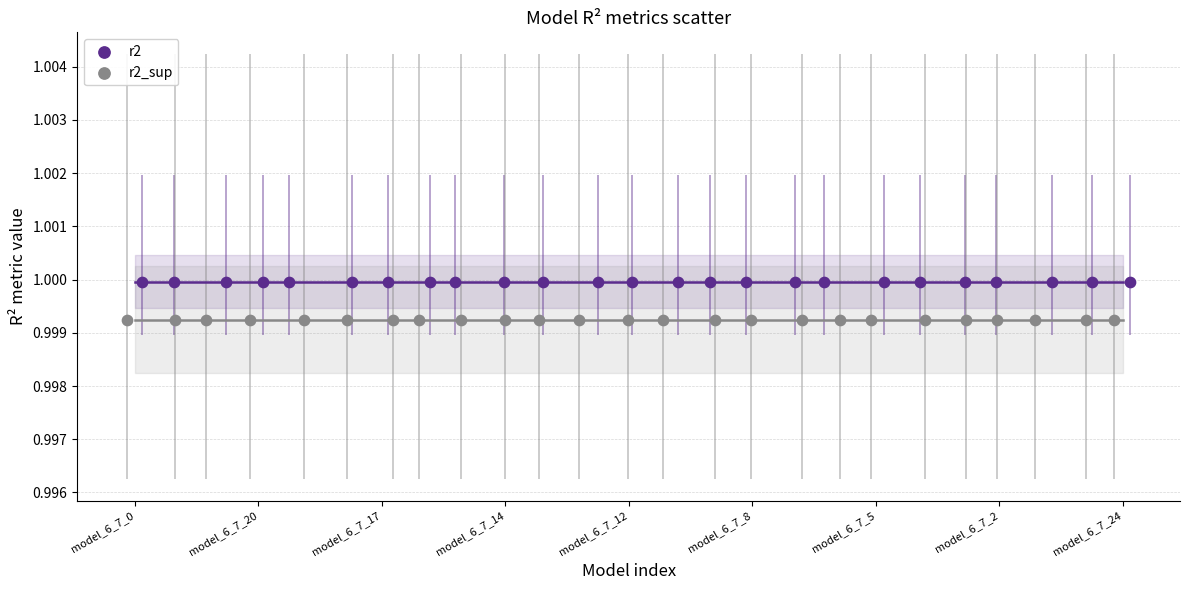

Which series reaches the maximum Y coordinate?

r2